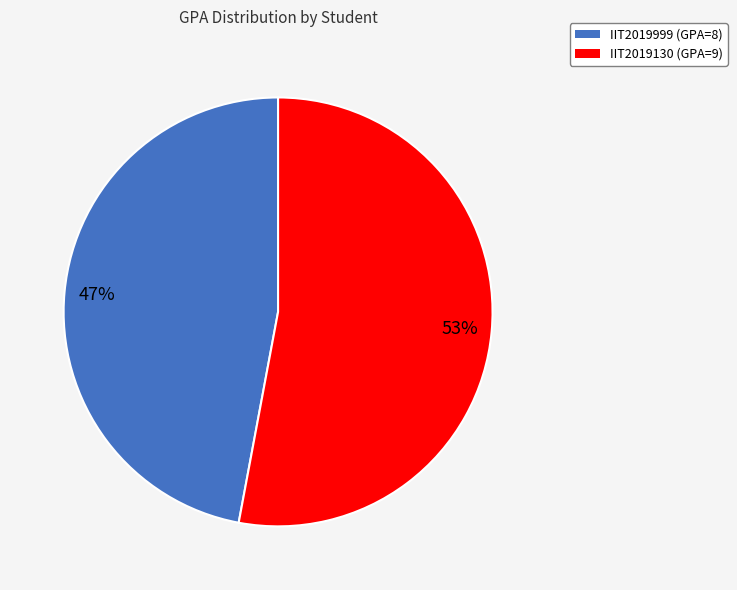

Is IIT2019130 the majority of the pie?

Yes